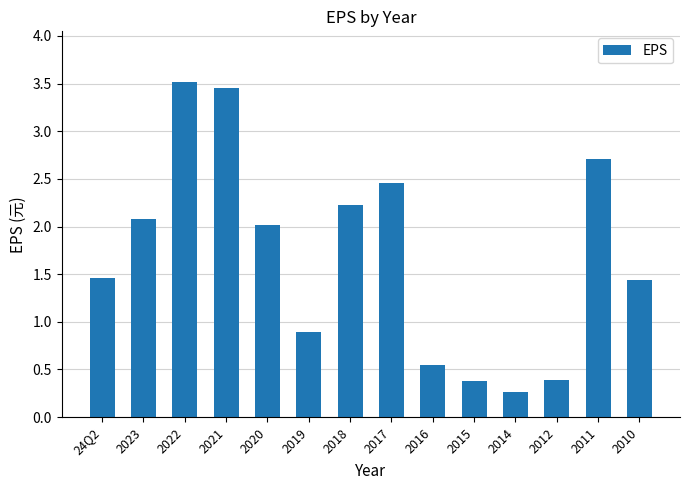

The chart shows a value of 2.0 at 2020. True or false?

True